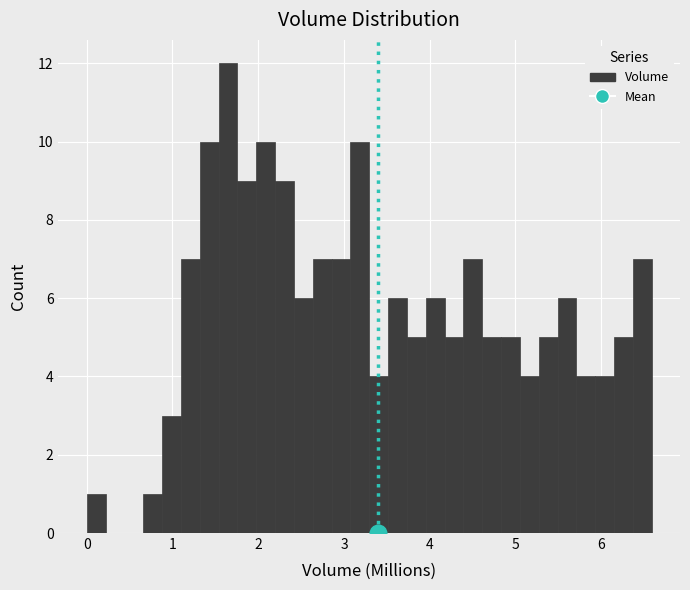

Around what value on the x-axis is the tallest bar? Give the approximate position of its centre, as read against the axis.

1.6